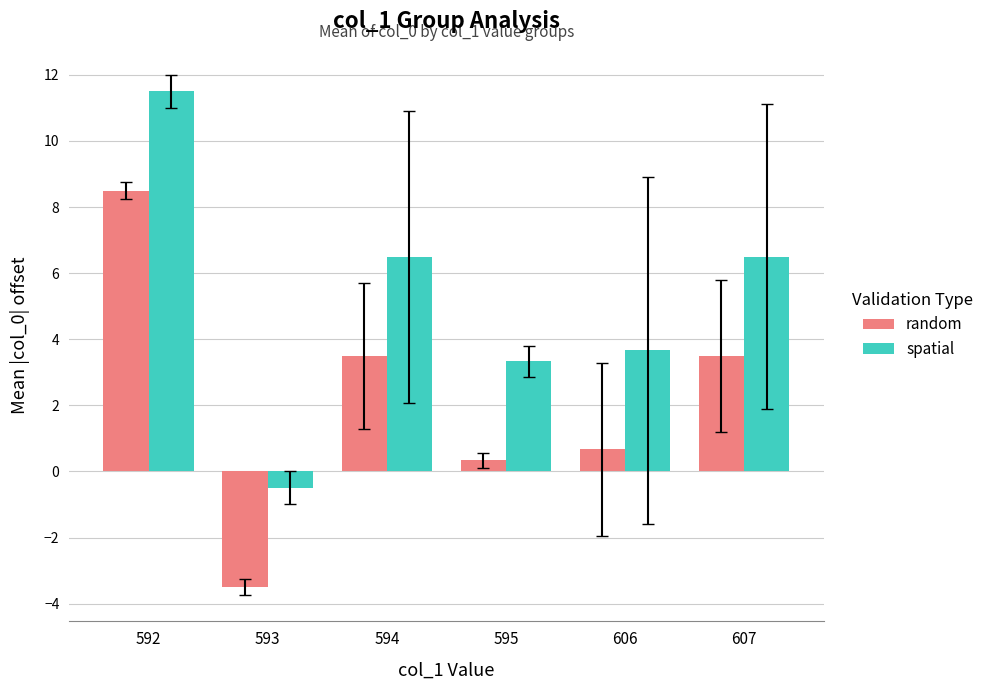

At which category is the sum across all series the highest?

592